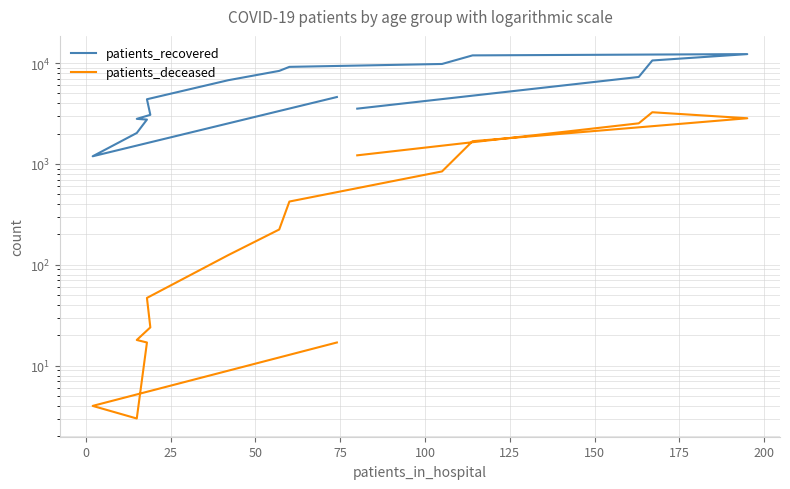

Reading right to left, what are all the values shown in this chart?

patients_recovered: 3532	7276	10603	12259	11907	9789	9163	8359	6761	4376	3066	2797	2752	2026	1191	4604
patients_deceased: 1217	2526	3253	2836	1680	843	424	224	125	47	24	18	17	3	4	17